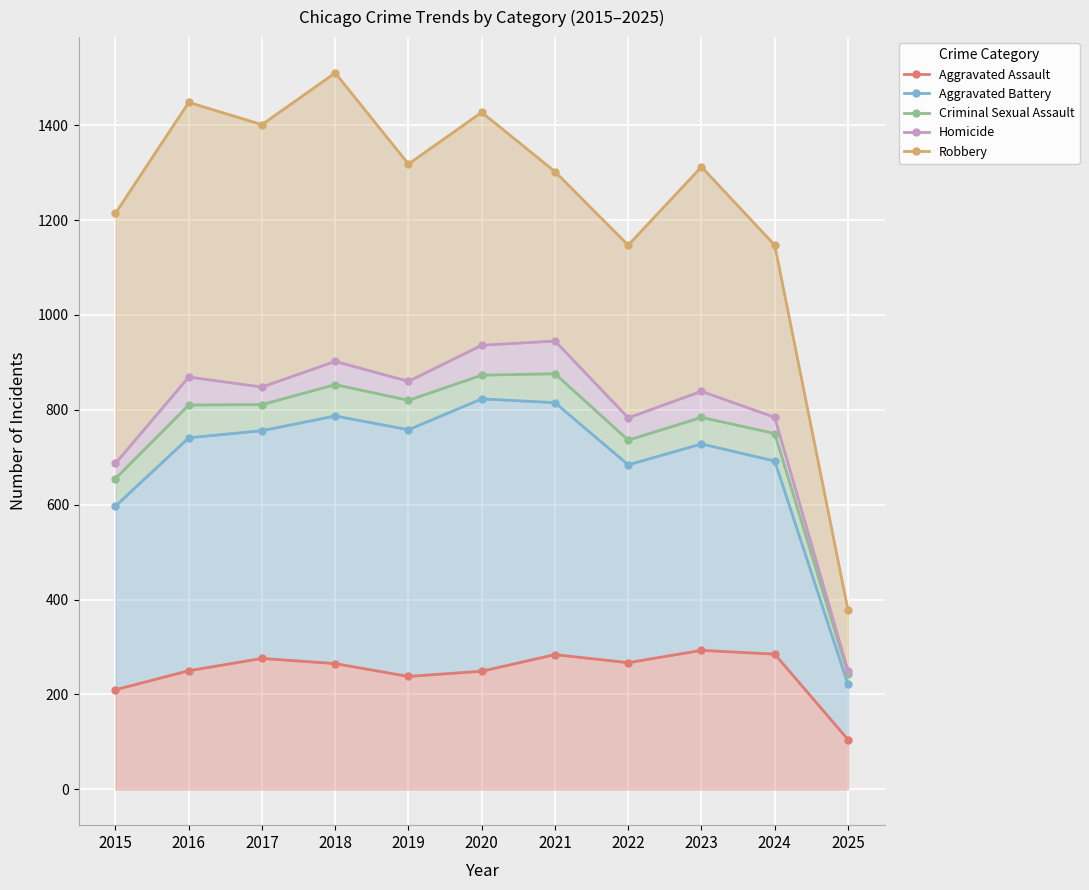

Reading left to right, list all the values displayed in this chart.

Aggravated Assault: 2015=210	2016=250	2017=276	2018=265	2019=238	2020=249	2021=284	2022=267	2023=293	2024=285	2025=105
Aggravated Battery: 2015=597	2016=741	2017=756	2018=787	2019=758	2020=823	2021=815	2022=684	2023=728	2024=692	2025=221
Criminal Sexual Assault: 2015=655	2016=810	2017=811	2018=853	2019=820	2020=873	2021=876	2022=736	2023=784	2024=750	2025=243
Homicide: 2015=687	2016=869	2017=848	2018=902	2019=860	2020=936	2021=945	2022=783	2023=839	2024=784	2025=250
Robbery: 2015=1214	2016=1448	2017=1401	2018=1510	2019=1318	2020=1427	2021=1302	2022=1147	2023=1312	2024=1147	2025=378